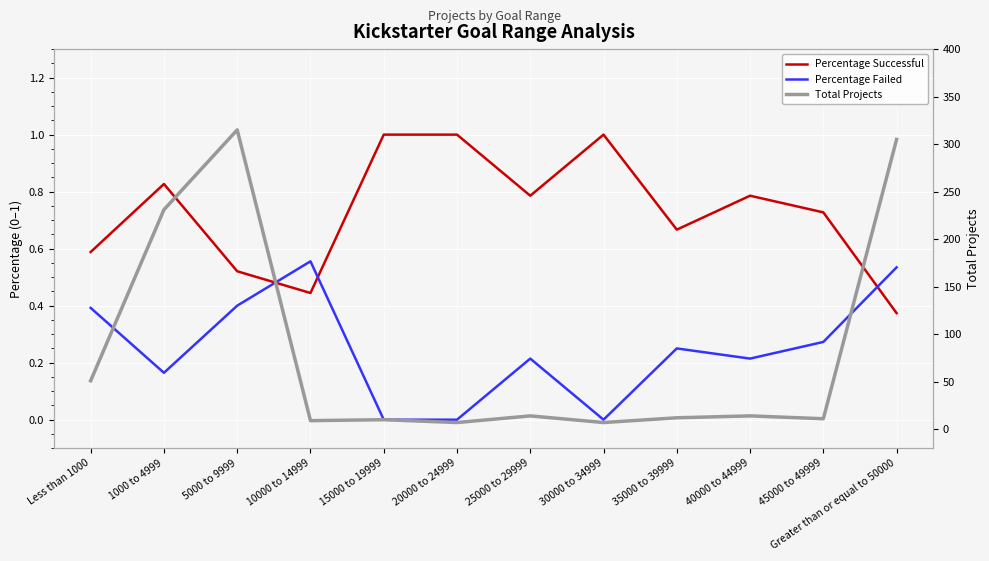

At which category is the sum across all series the highest?

5000 to 9999